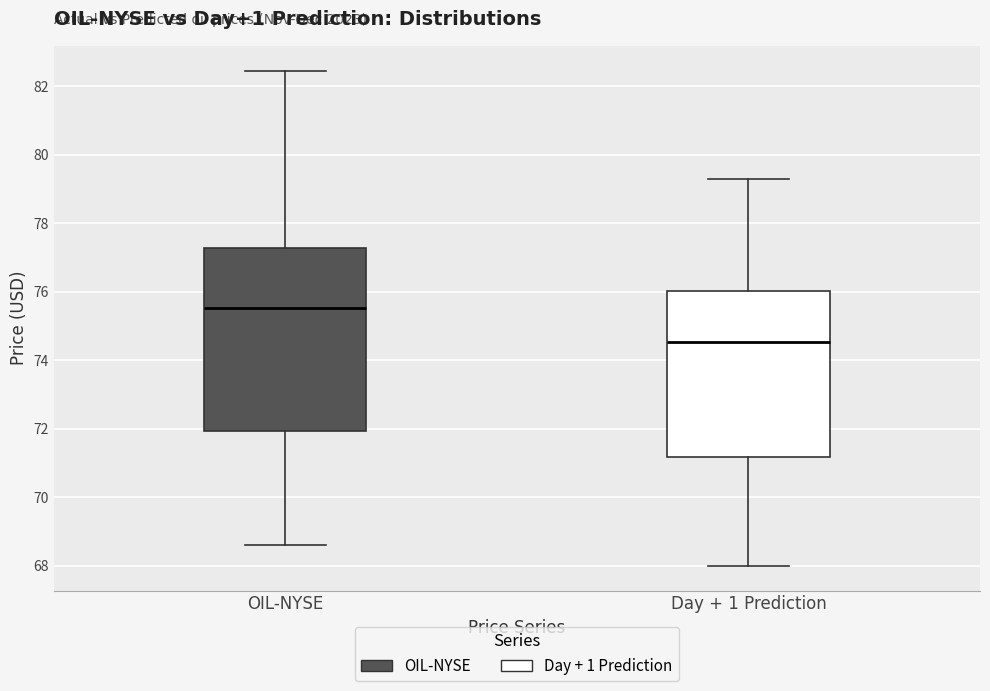

Which box is the tallest, from its lower edge to its upper edge?

OIL-NYSE